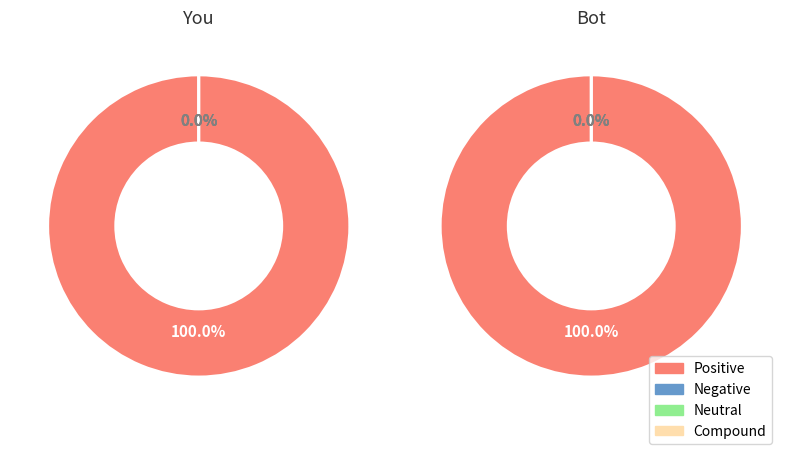

At Row 0, list the series in order from smallest to largest.

Negative, Neutral, Compound, Positive